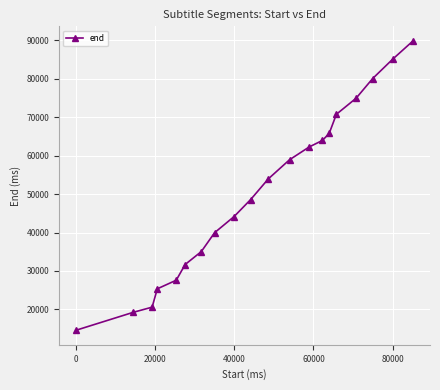

What is the greatest value displayed?

89900